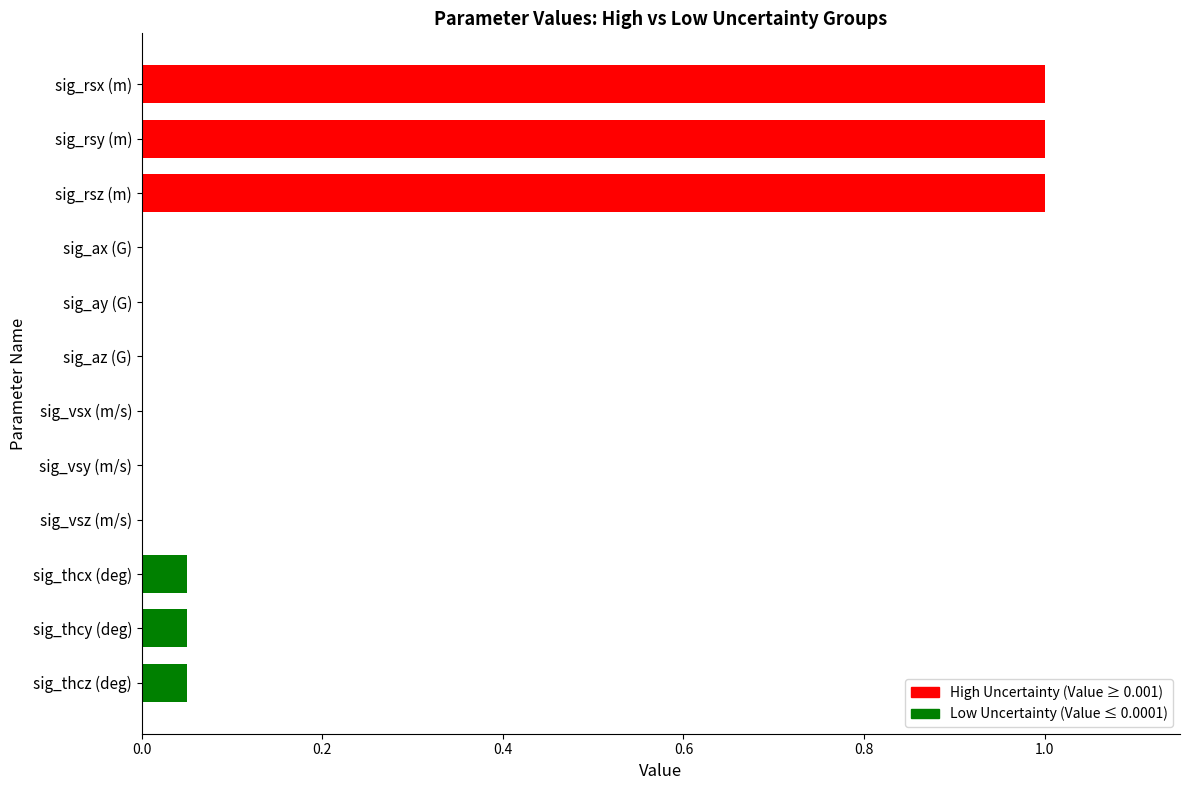

What is the maximum value shown in the chart?

1.0